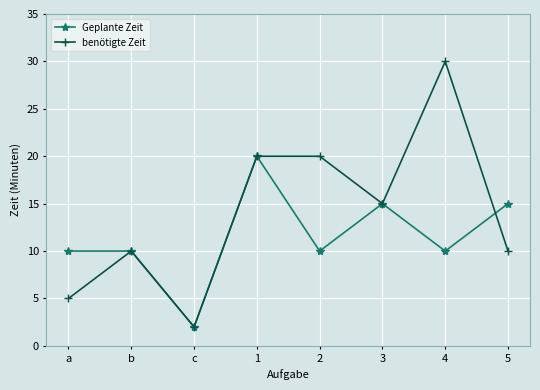

At how many categories does at least one series exceed 29?

1